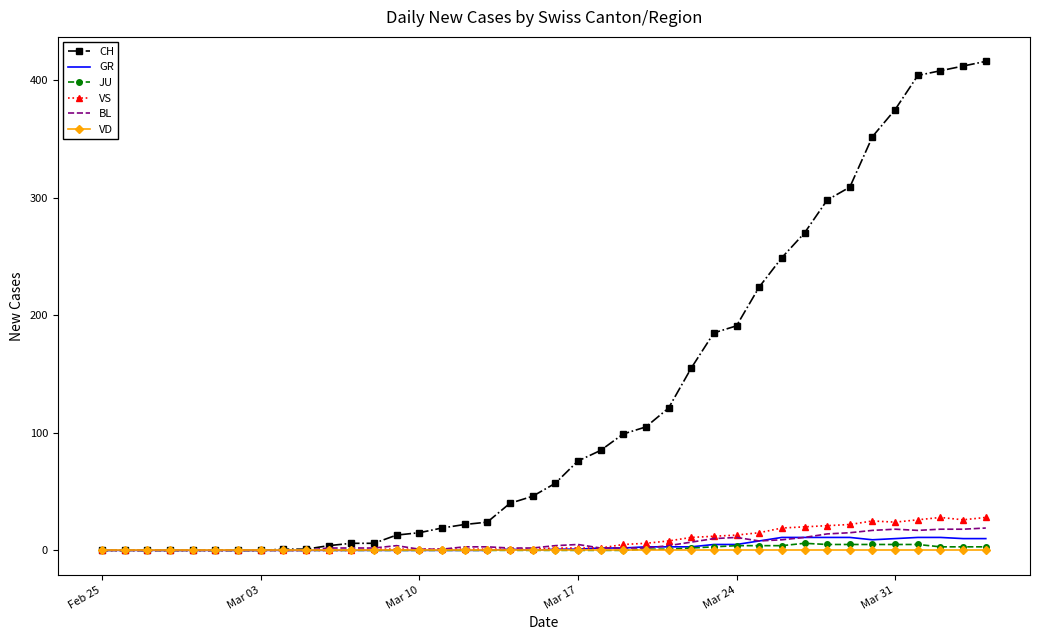

Which series has the largest range (max minus min)?

CH